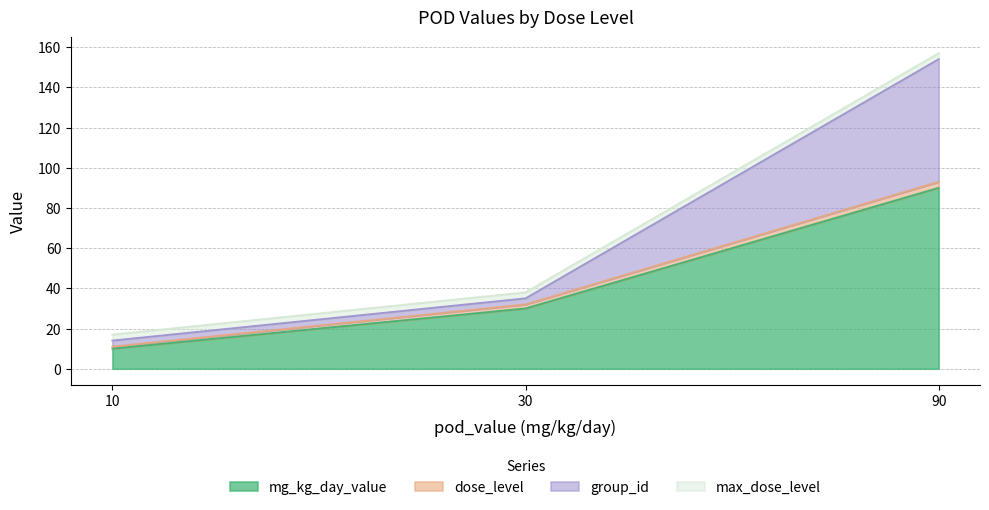

At which category is the sum across all series the highest?

90